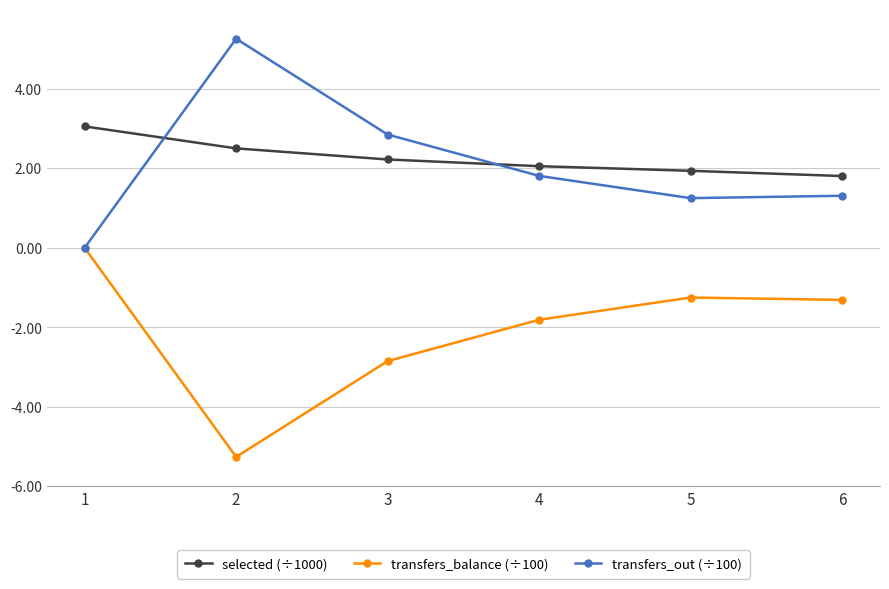

Where is the first local minimum for transfers_balance (÷100)?

2